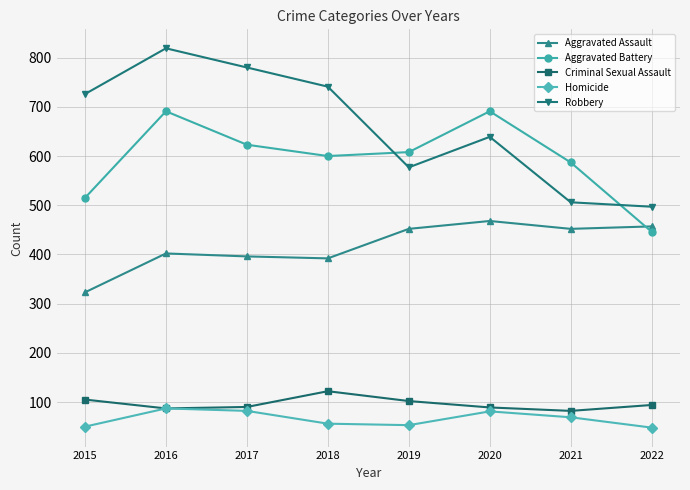

Which series has the widest spread of values?

Robbery